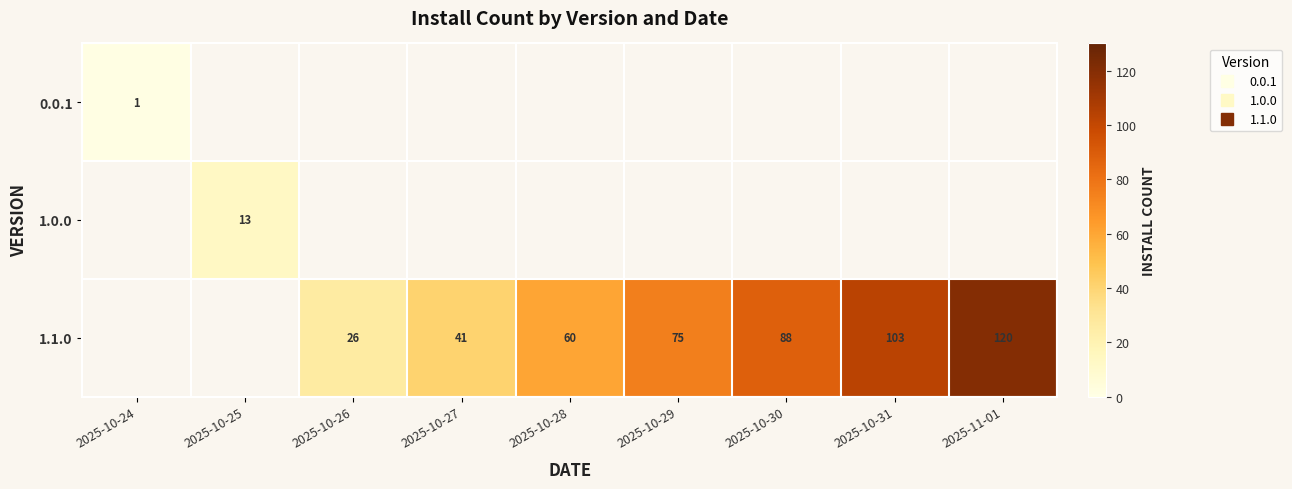

Which label corresponds to the largest value in the chart?

2025-11-01